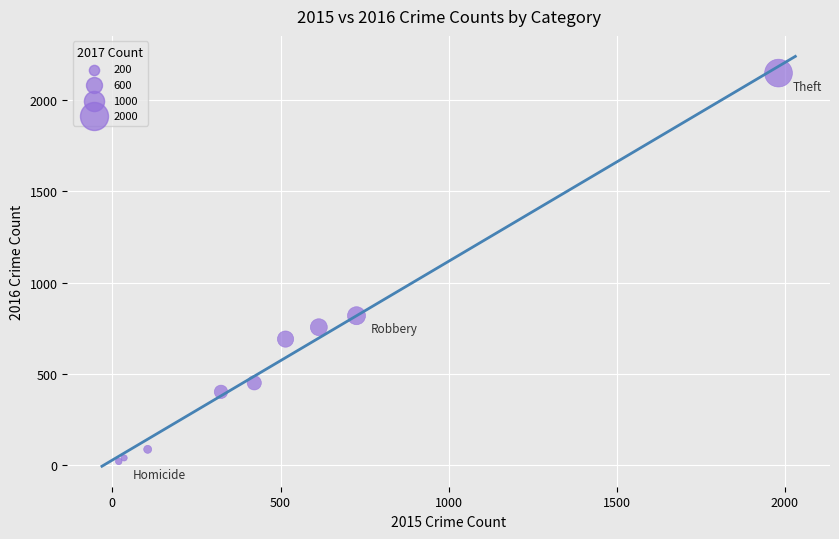

What Y value in the scatter plot is closest to 1084?

819